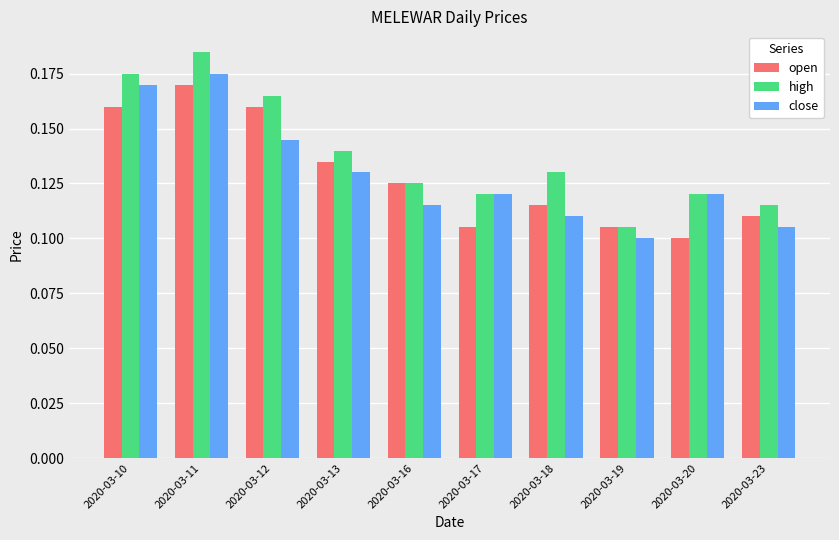

At which label does open reach its minimum?

2020-03-20